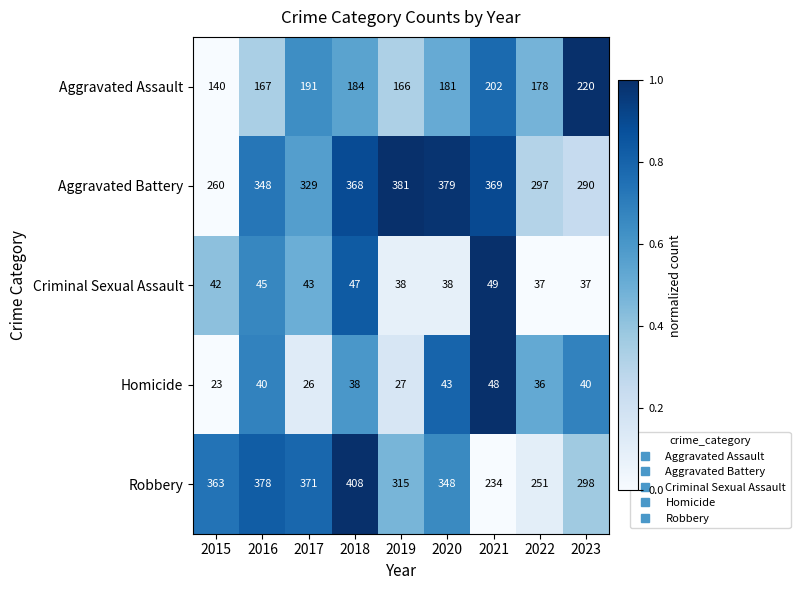

Which category has the highest value across all series?

2018